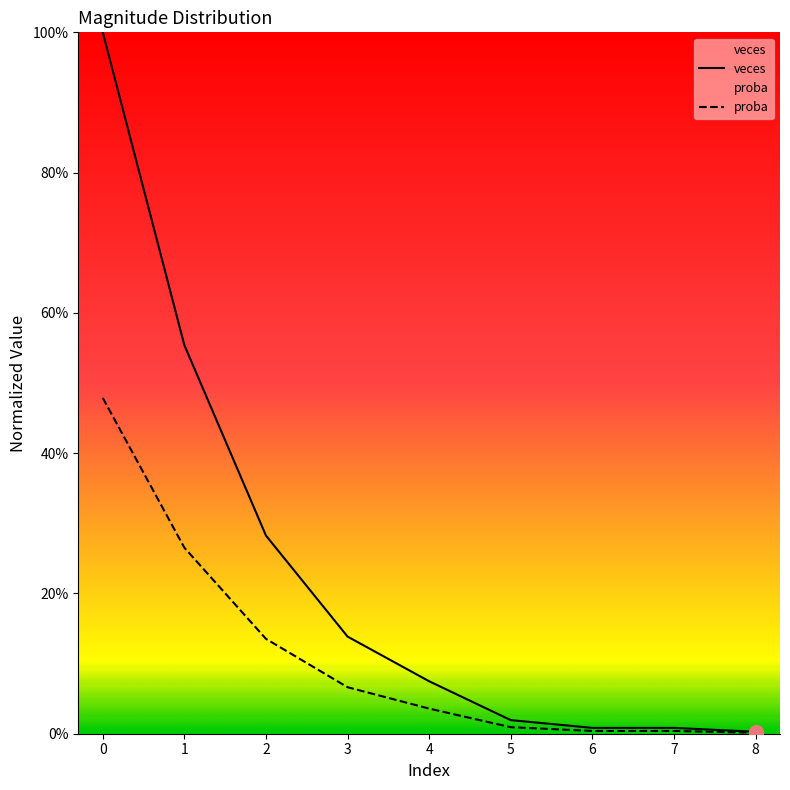

What are all the series names shown in the legend?

veces, proba